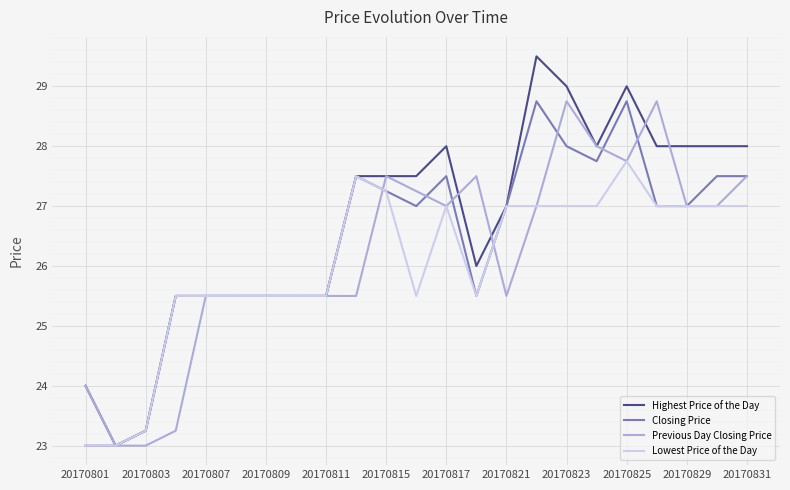

Which series has the largest range (max minus min)?

Highest Price of the Day